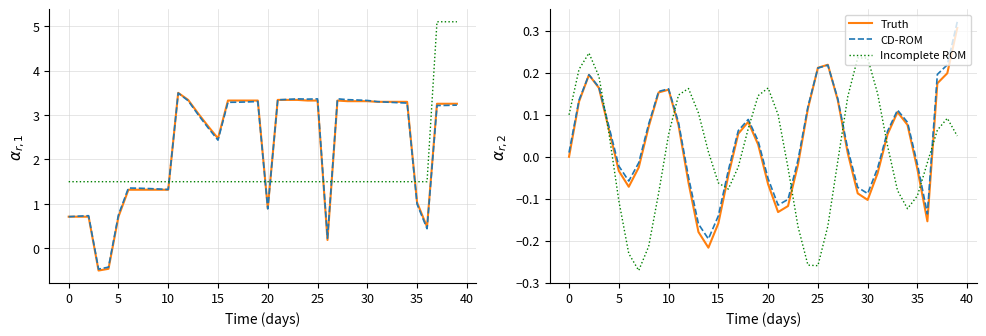

What is the value of the Price CD-ROM point at the 14th from the left?

3.0